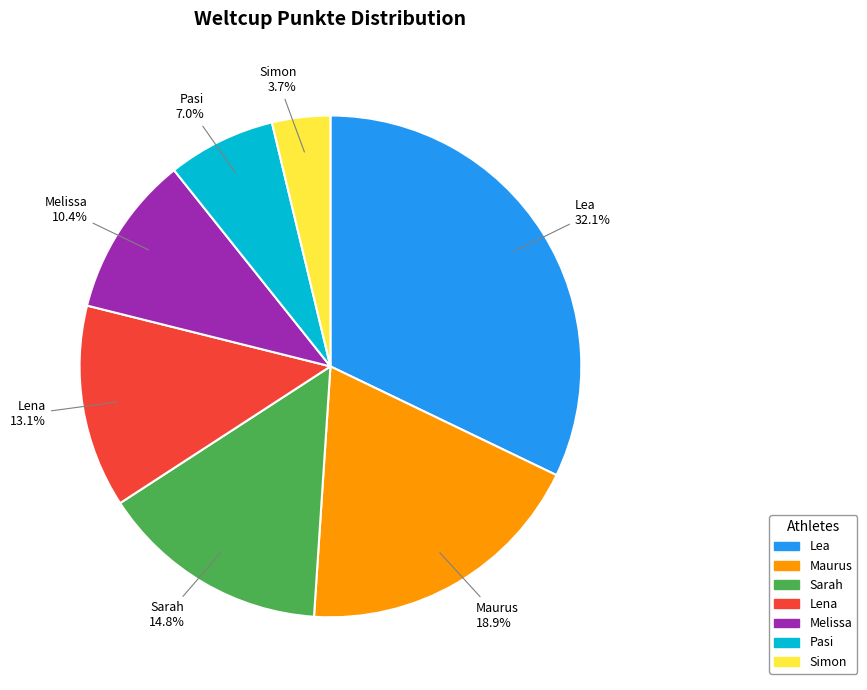

To the nearest percent, what is the difference between the Lea and Lena slice percentages?

19%